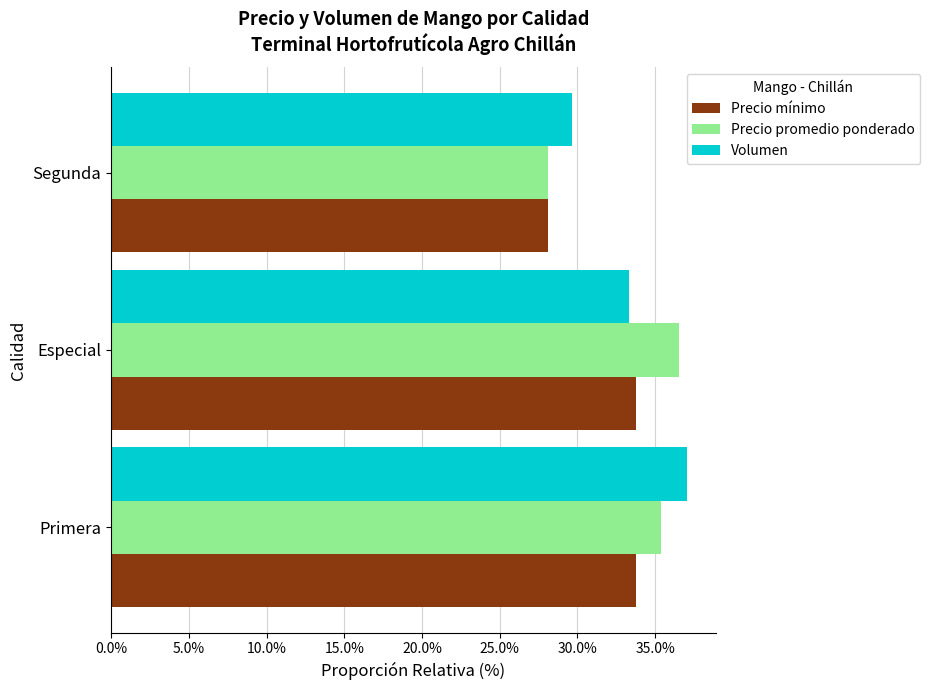

What are all the series names shown in the legend?

Precio mínimo, Precio promedio ponderado, Volumen